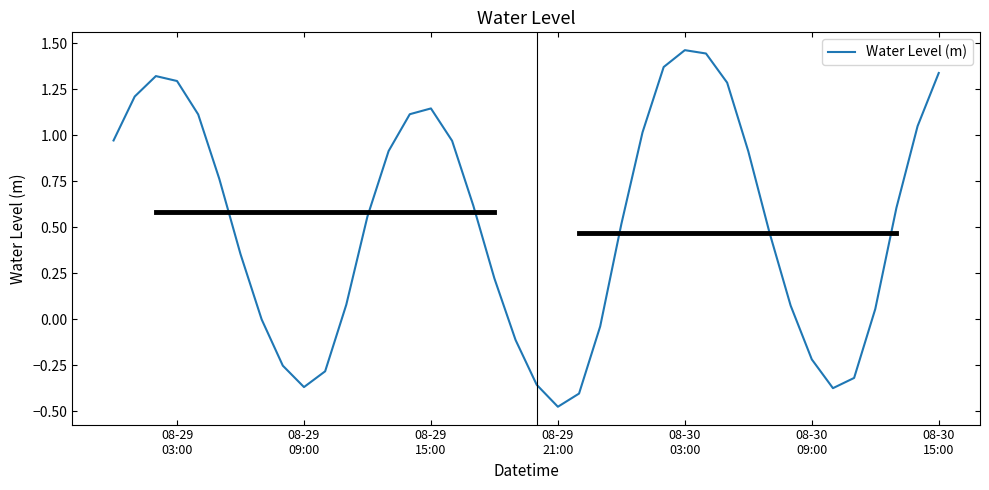

How many interior local peaks (higher than both neighbors) does the data have?

3